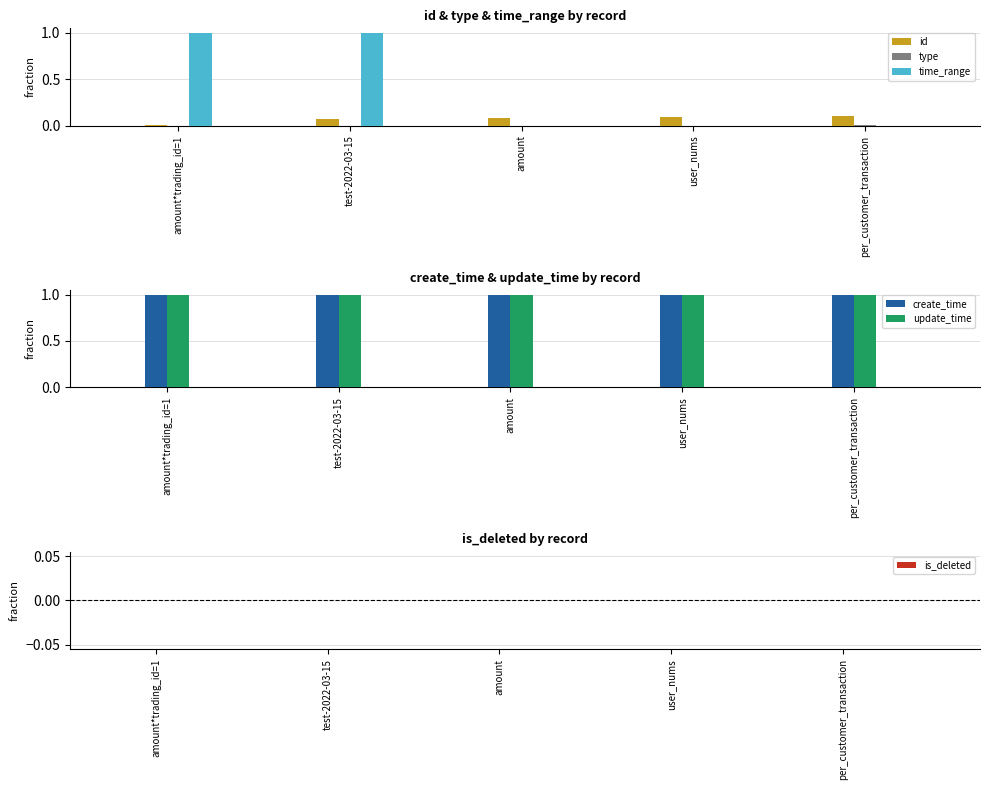

List the series in order of their peak value, highest first.

time_range, create_time, update_time, id, type, is_deleted